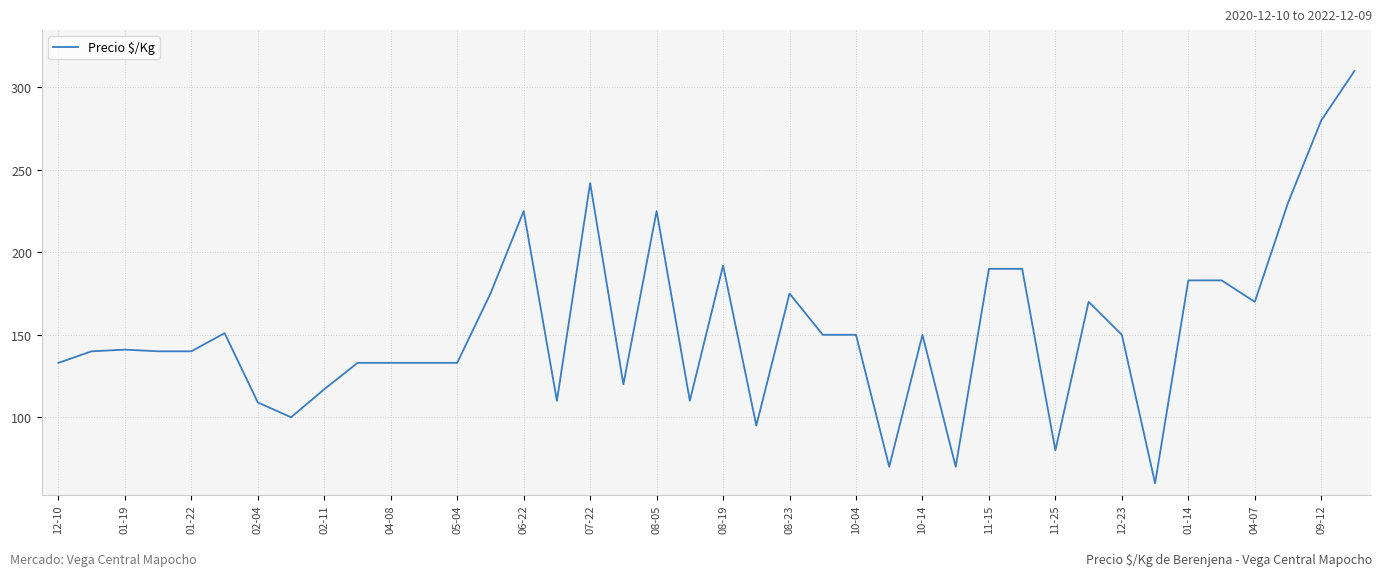

True or false: the data has more than 1 interior local peaks.

True